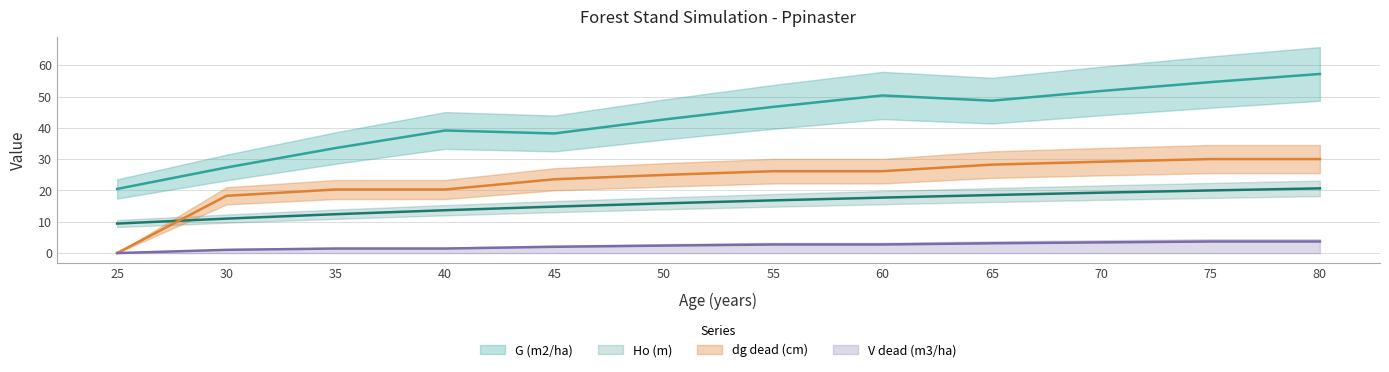

True or false: V_dead (m3/ha) and dg_dead (cm) cross at least once.

False